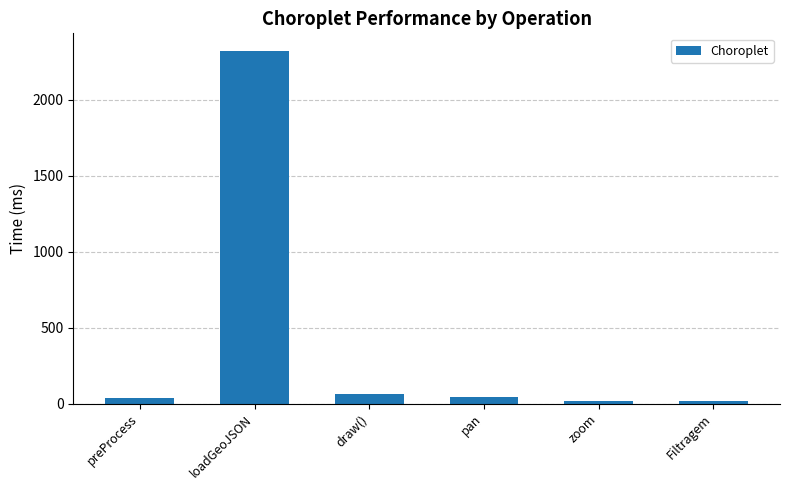

How many bars are there in total?

6